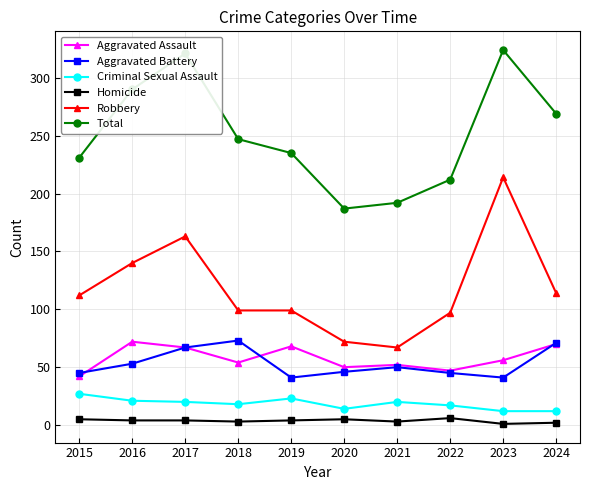

Count the Homicide values in the range 3 to 5.

7